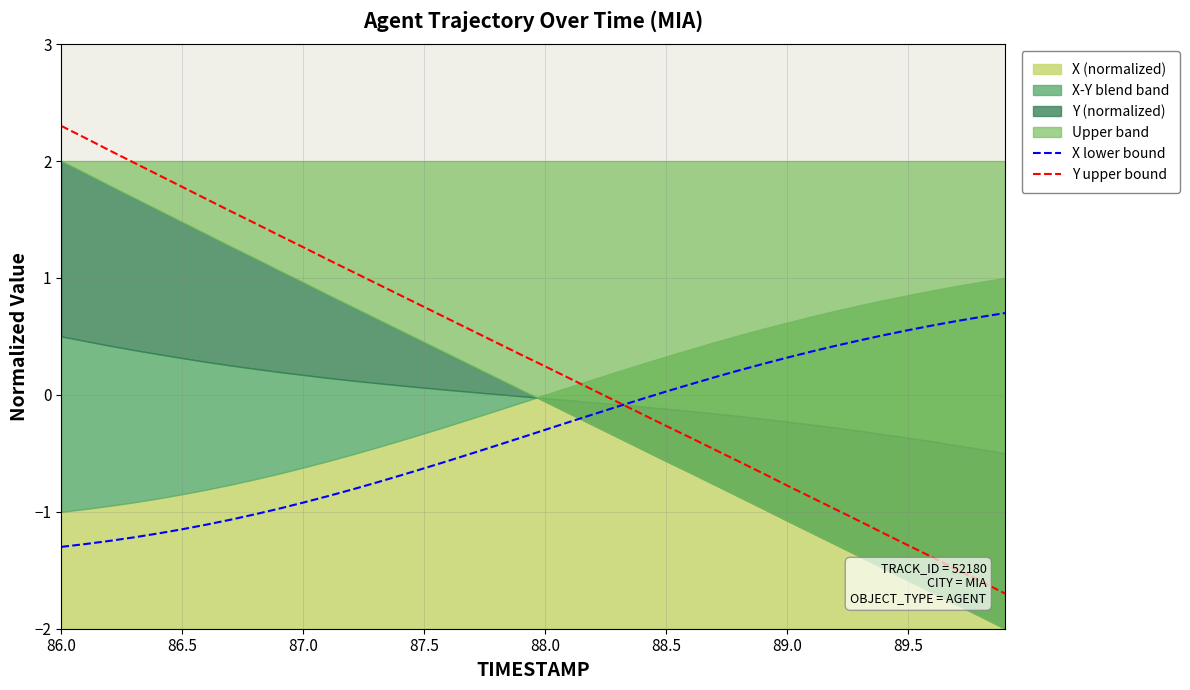

What is the total value across all series at 86.0?

1.0